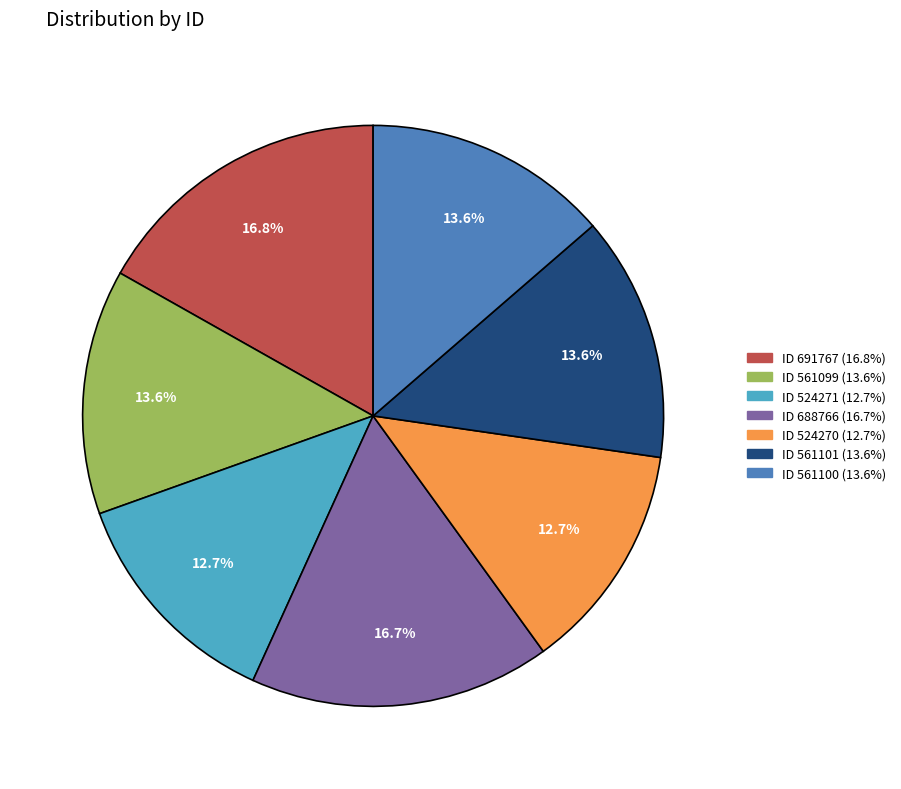

Is there any slice that represents more than half of the pie?

No